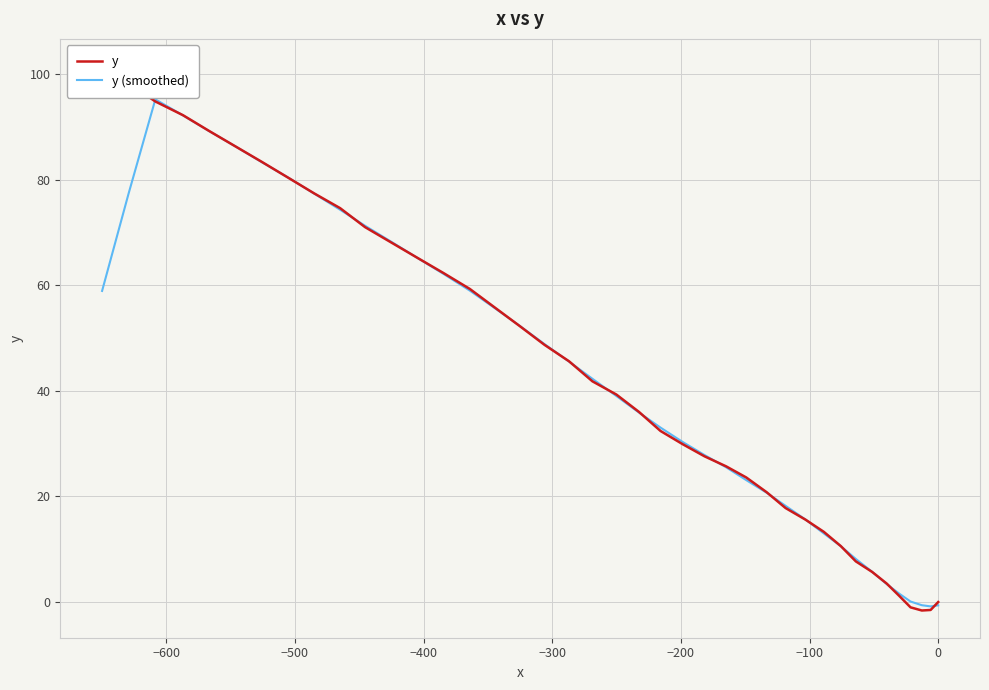

How many times do y and y (smoothed) cross each other?

20